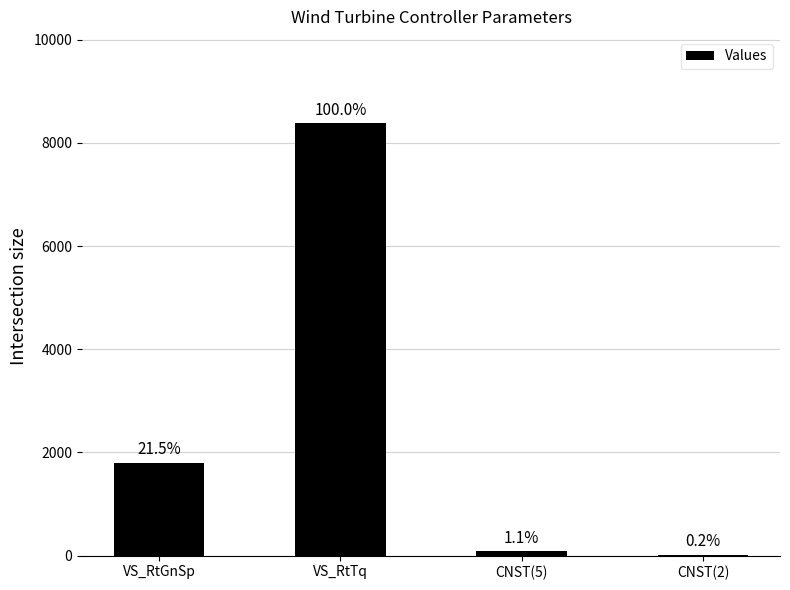

Are the bars horizontal?

No